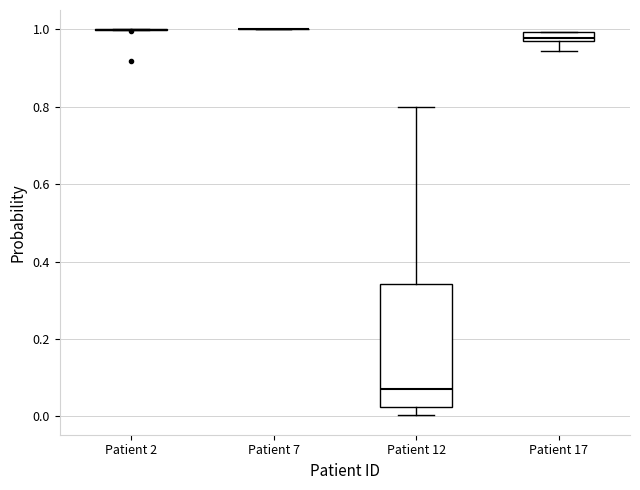

Where is the lower edge of the box for Patient 17 on the y-axis? The values are not printed on the chart, so give them approximately, as read against the axis.

0.96